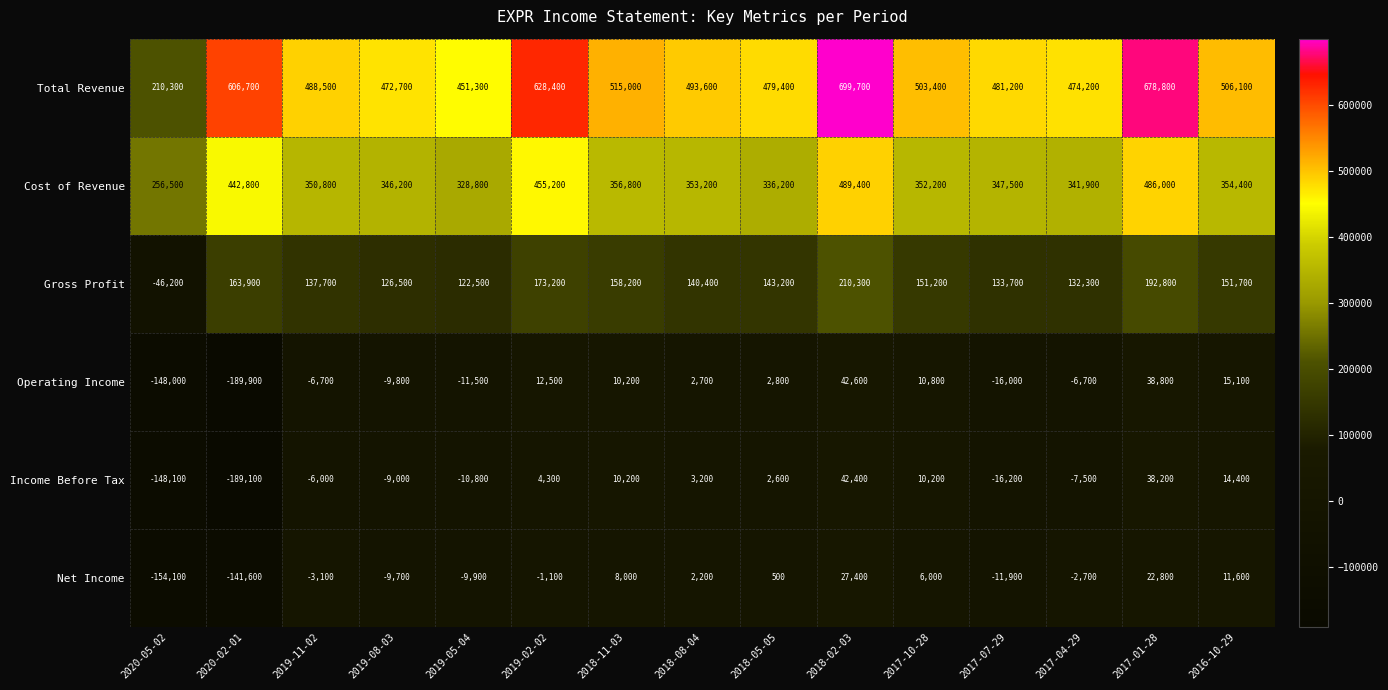

What is the difference between the maximum and minimum values in the Cost of Revenue series?

232900